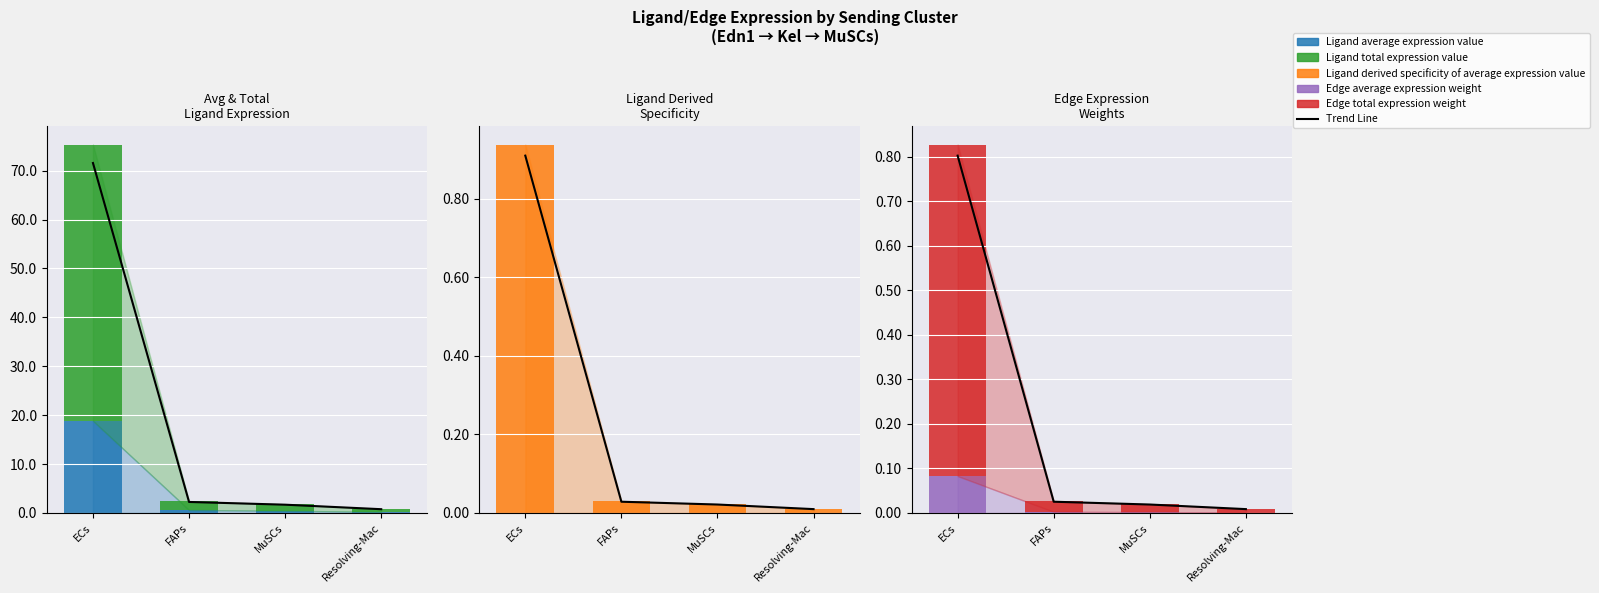

Rank the series by their maximum value, from highest to lowest.

Ligand total expression value, Ligand average expression value, Ligand derived specificity of average expression value, Trend Line, Edge total expression weight, Edge average expression weight